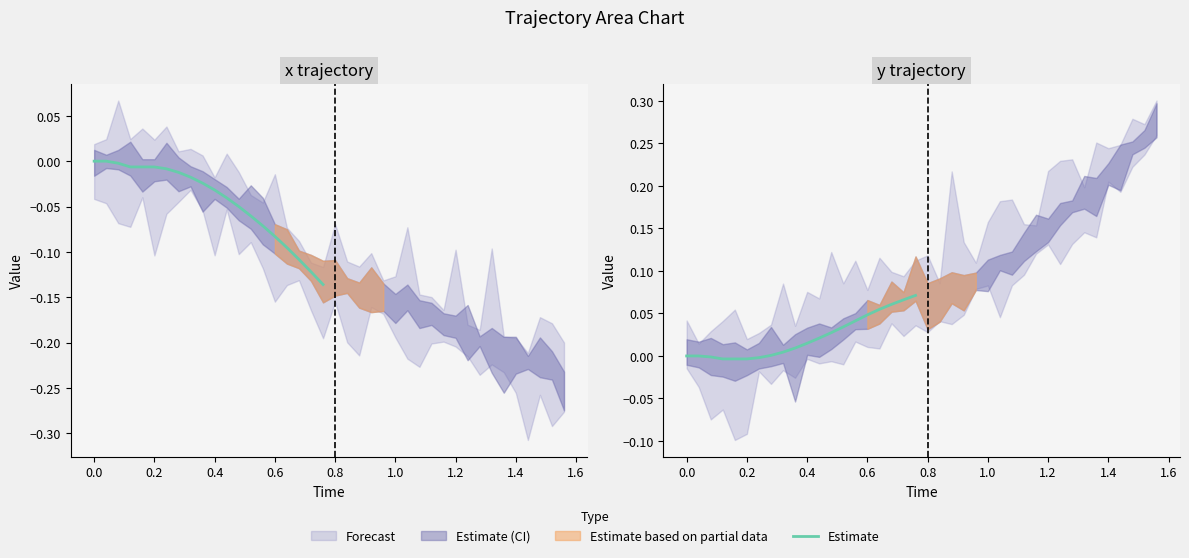

The chart shows a value of -0.0 at 0.0. True or false?

False